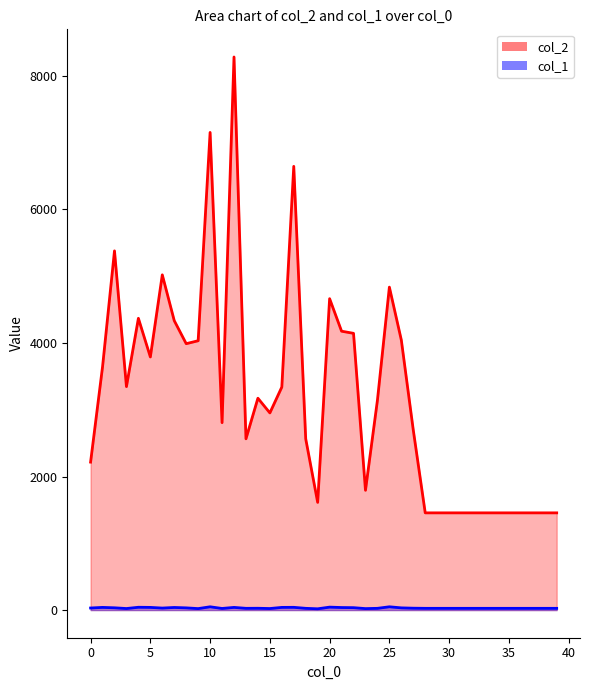

What is the total value across all series at 29?

1482